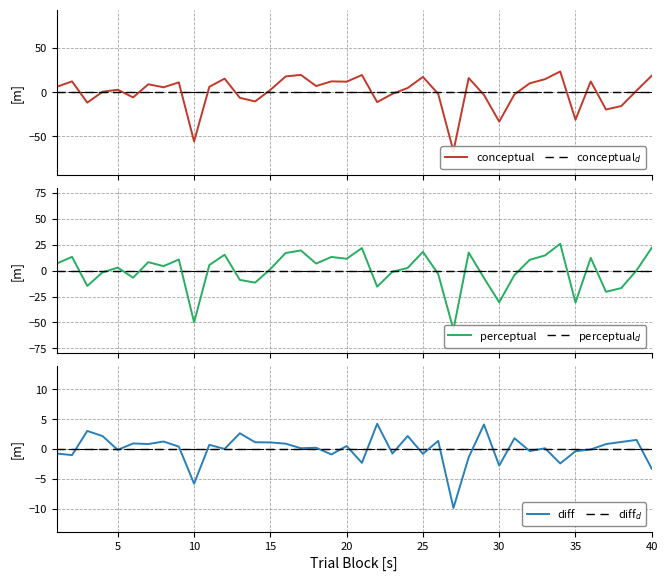

What is the maximum value shown in the chart?

25.8